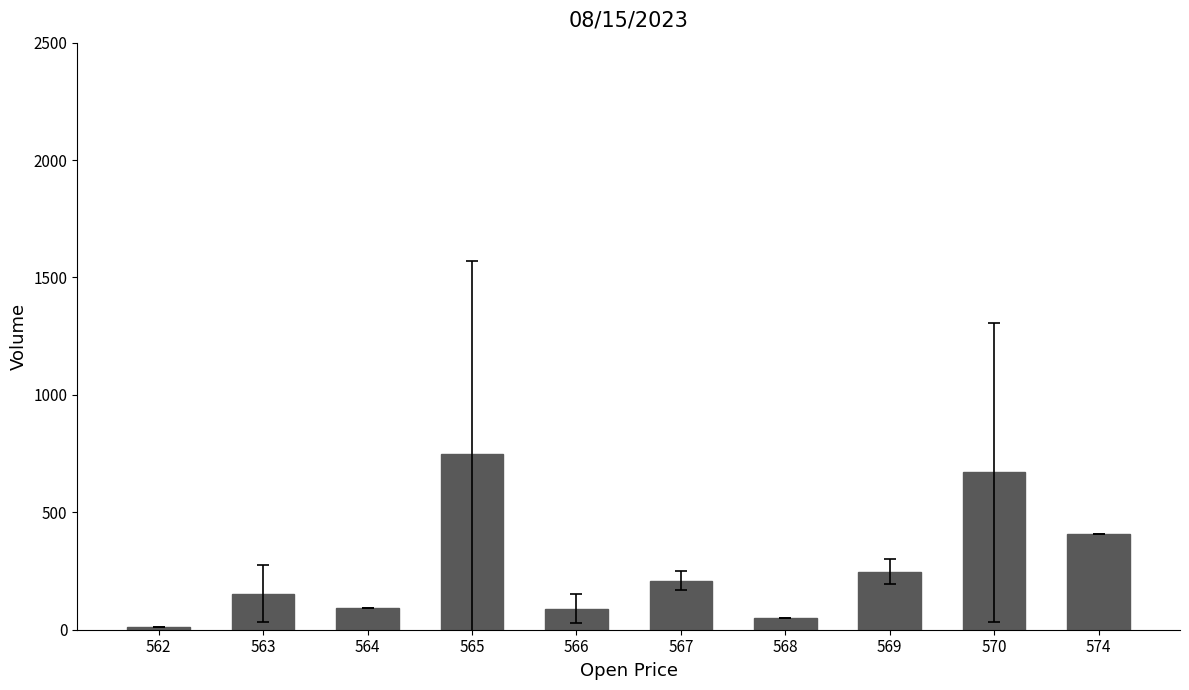

What value does the data have at 565?

747.0